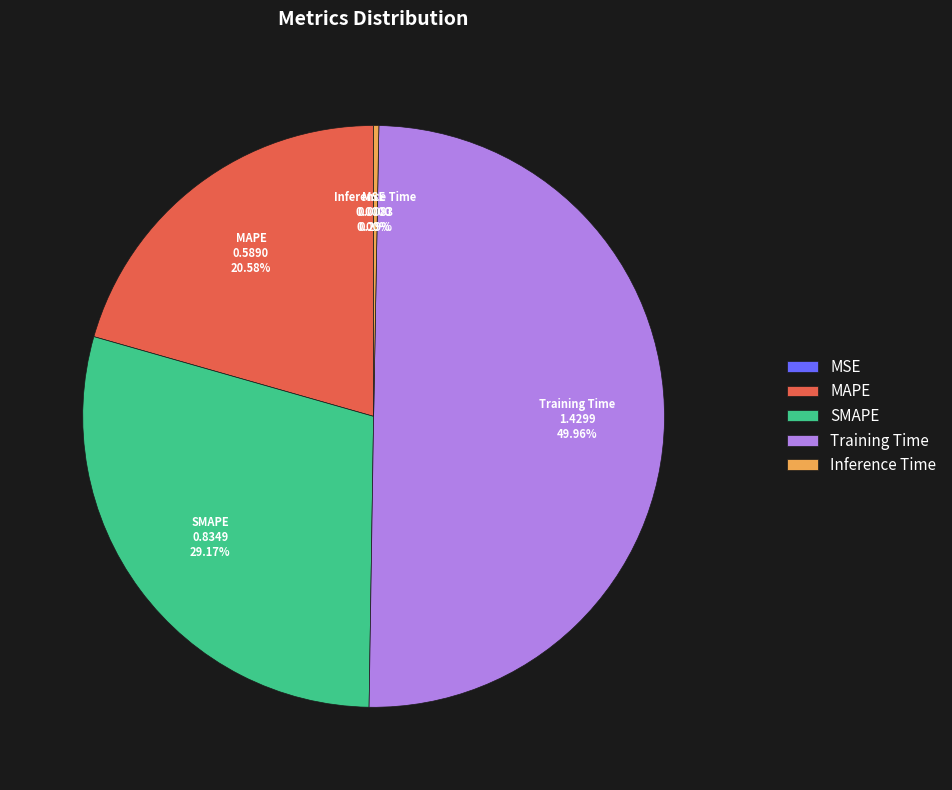

Which slice is the largest?

Training Time